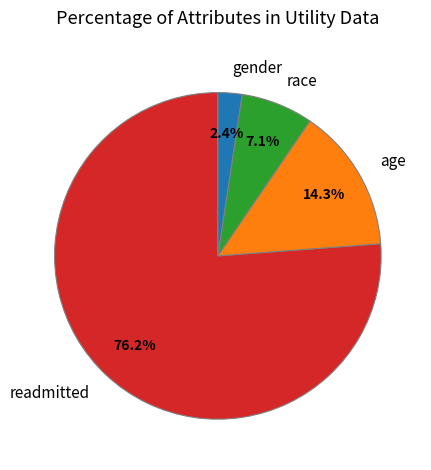

To the nearest percent, what is the difference between the largest and smallest slice percentages?

74%